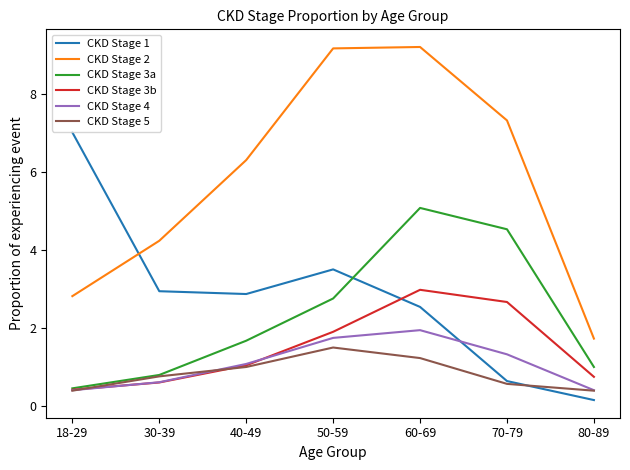

Reading left to right, extract all data points from this chart.

CKD Stage 1: 18-29=7.0	30-39=2.9	40-49=2.9	50-59=3.5	60-69=2.5	70-79=0.6	80-89=0.1
CKD Stage 2: 18-29=2.8	30-39=4.2	40-49=6.3	50-59=9.2	60-69=9.2	70-79=7.3	80-89=1.7
CKD Stage 3a: 18-29=0.4	30-39=0.8	40-49=1.7	50-59=2.7	60-69=5.1	70-79=4.5	80-89=1.0
CKD Stage 3b: 18-29=0.4	30-39=0.6	40-49=1.0	50-59=1.9	60-69=3.0	70-79=2.7	80-89=0.7
CKD Stage 4: 18-29=0.4	30-39=0.6	40-49=1.1	50-59=1.7	60-69=1.9	70-79=1.3	80-89=0.4
CKD Stage 5: 18-29=0.4	30-39=0.8	40-49=1.0	50-59=1.5	60-69=1.2	70-79=0.6	80-89=0.4